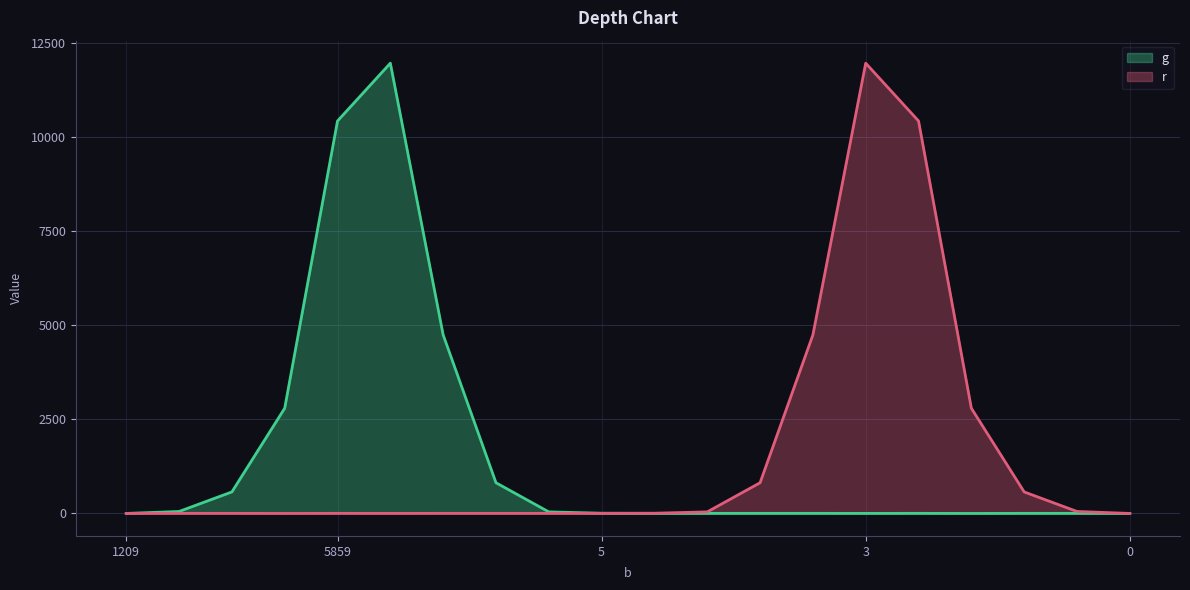

What is the greatest value displayed?

11958